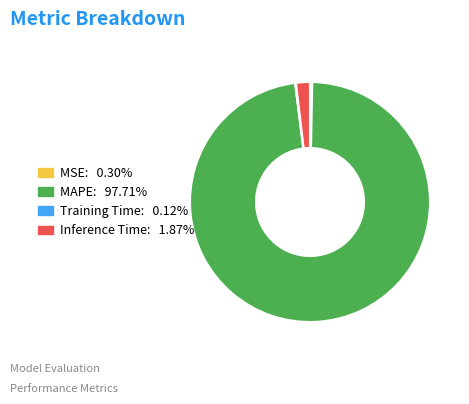

Which category accounts for the majority?

MAPE